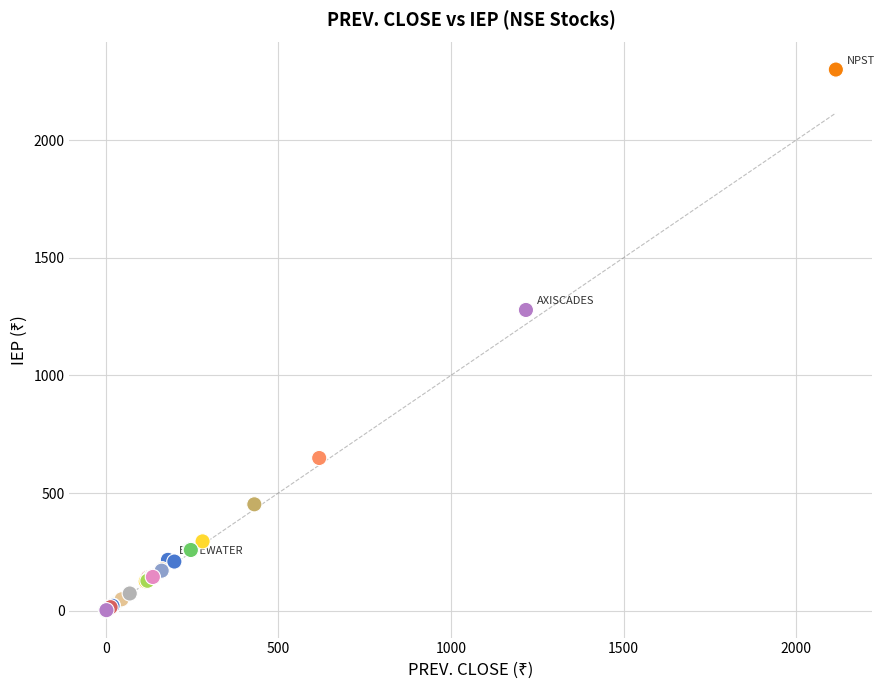

What Y value in the scatter plot is closest to 1150?

1278.1